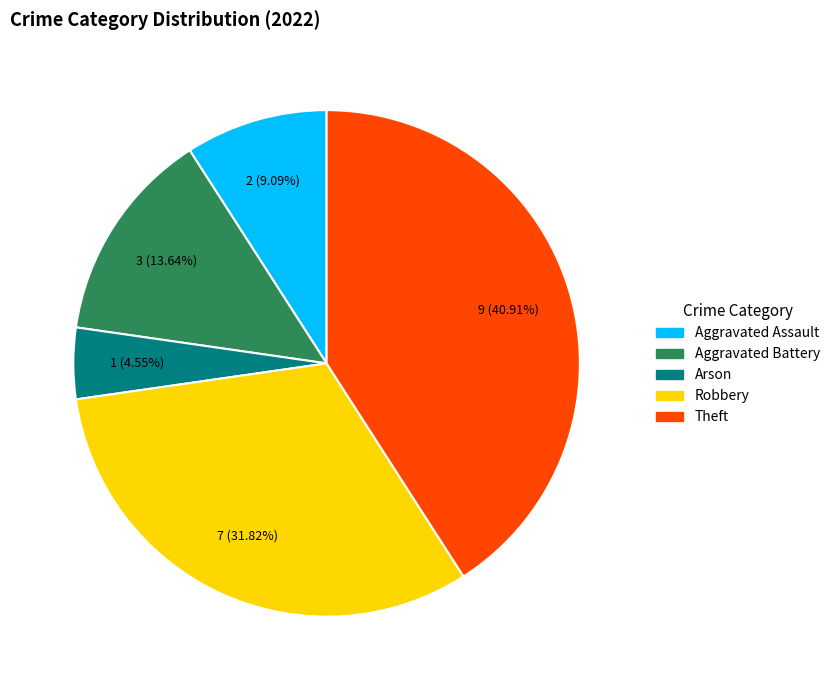

How many slices are in this pie chart?

5